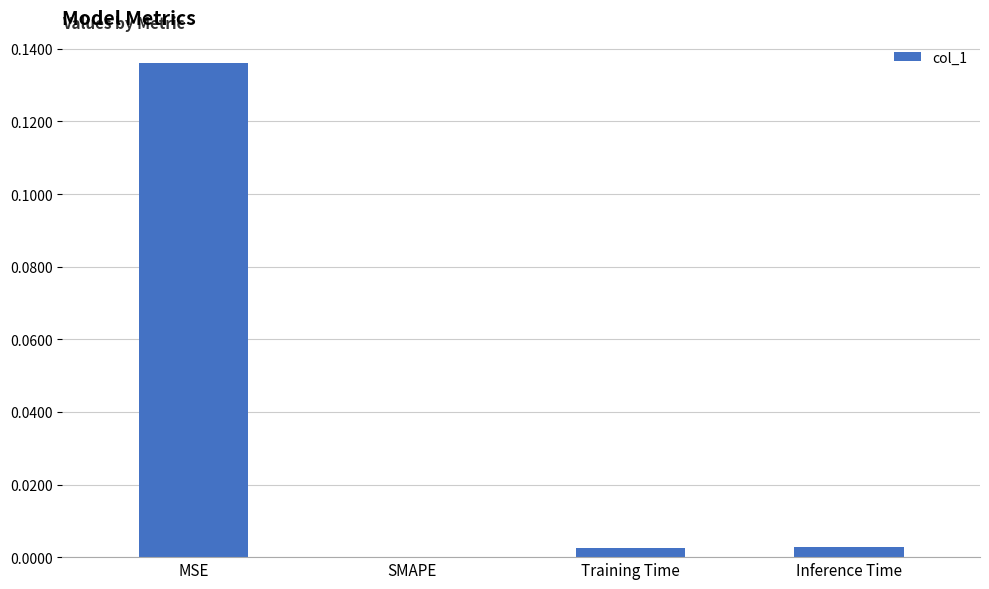

Are the bars horizontal?

No